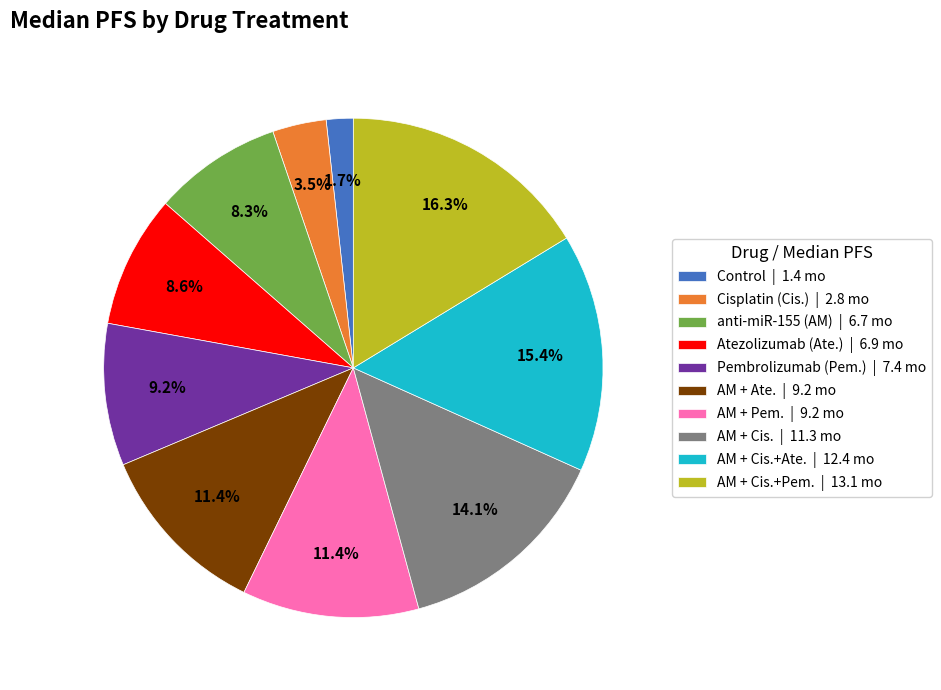

Combined, do anti-miR-155 (AM) | 6.7 mo and Cisplatin (Cis.) | 2.8 mo account for over 50%?

No